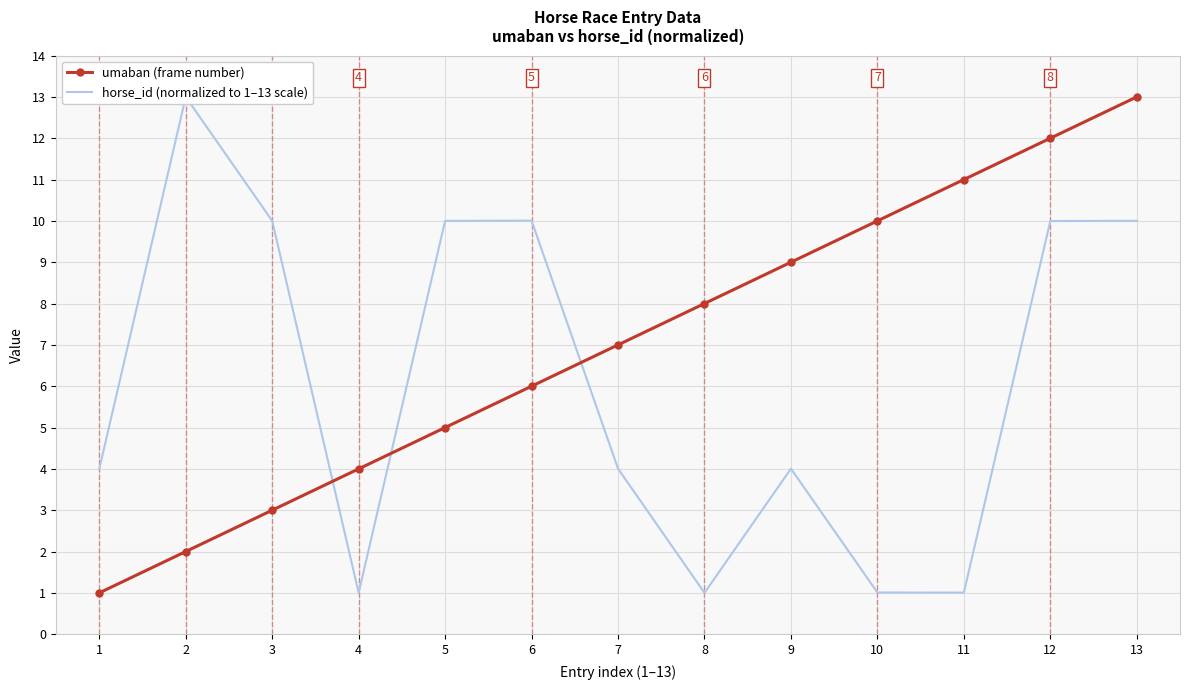

What is the sum of all umaban (frame number) values?

91